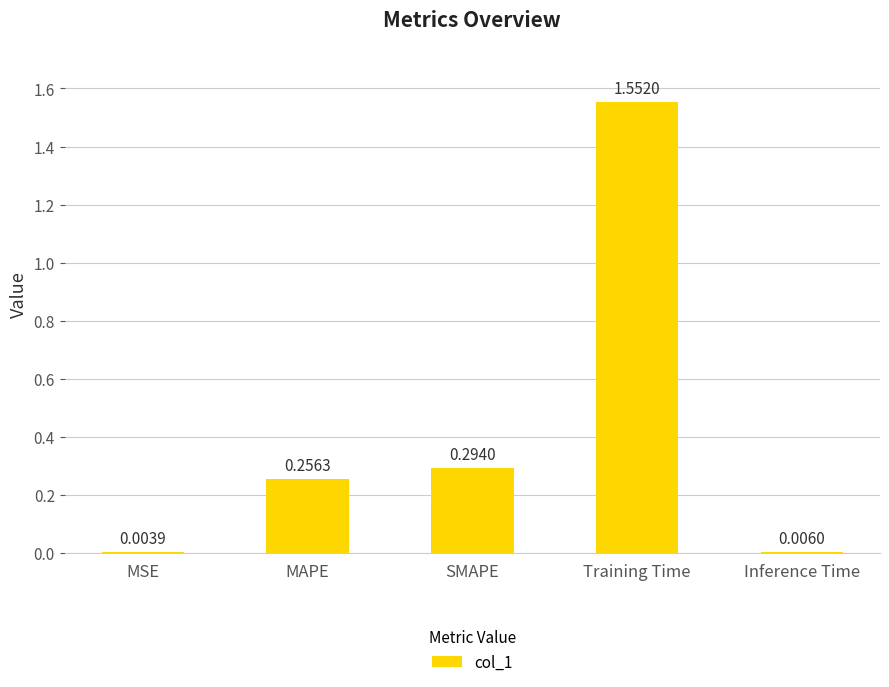

What is the sum of the values at Training Time and MAPE?

1.8